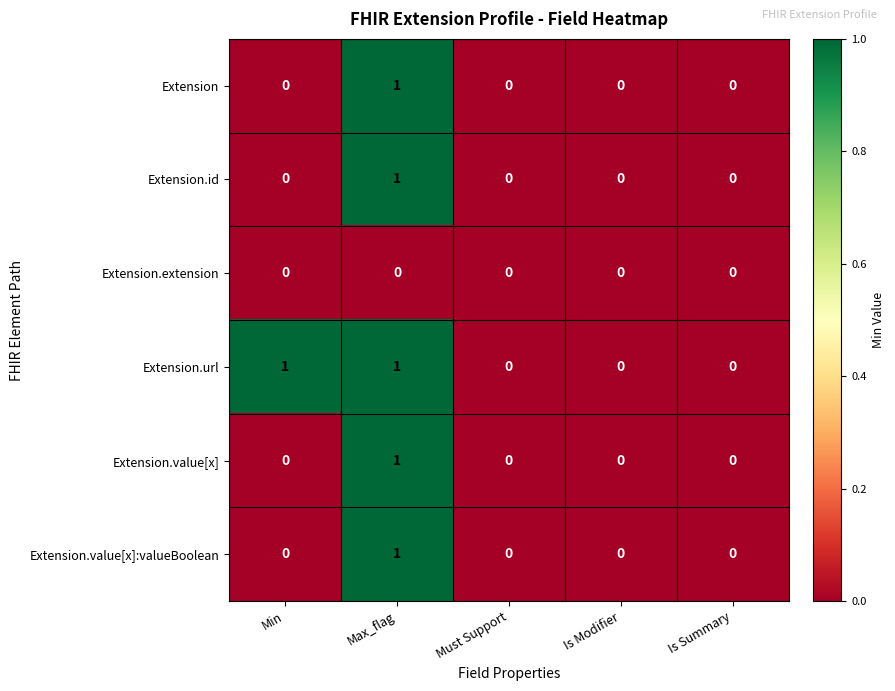

How many Extension.url values are between 0 and 1?

5